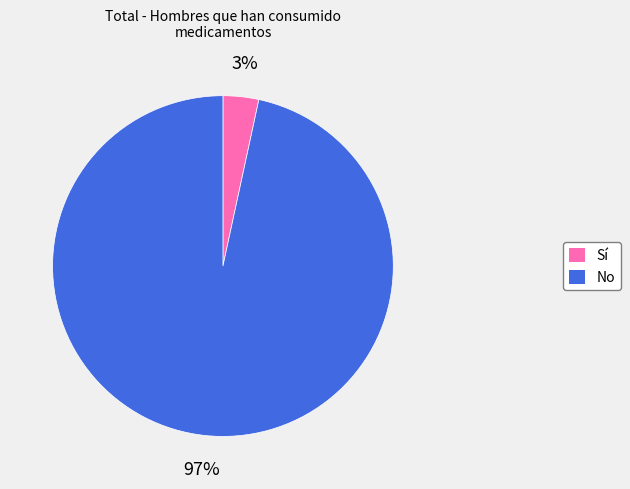

What is the largest slice in the pie chart?

No